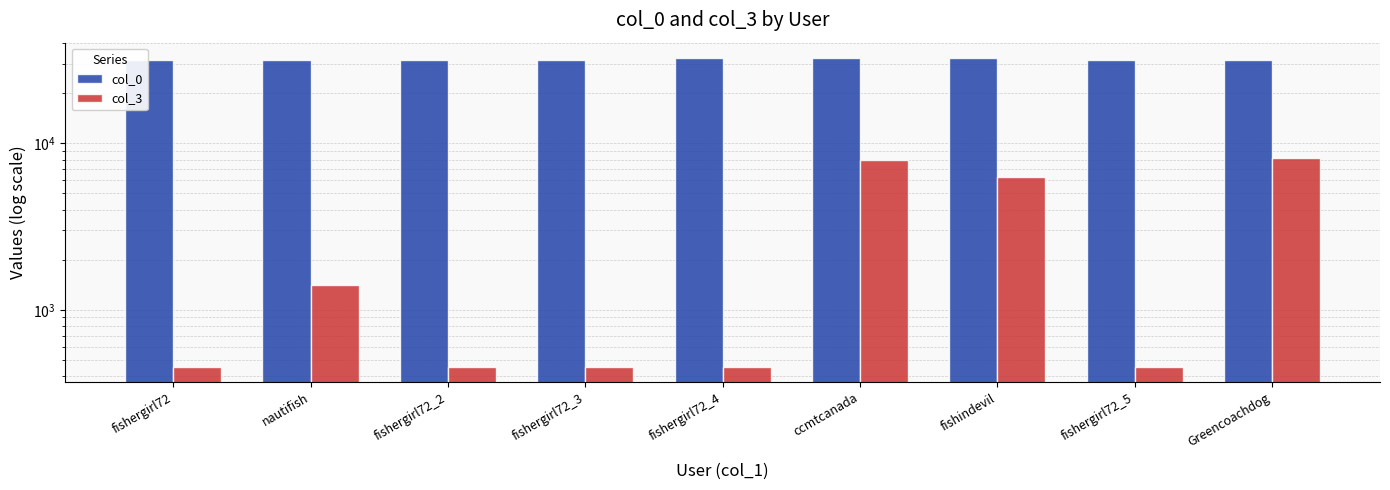

What is the value of the col_3 bar at the 3rd from the left?

455